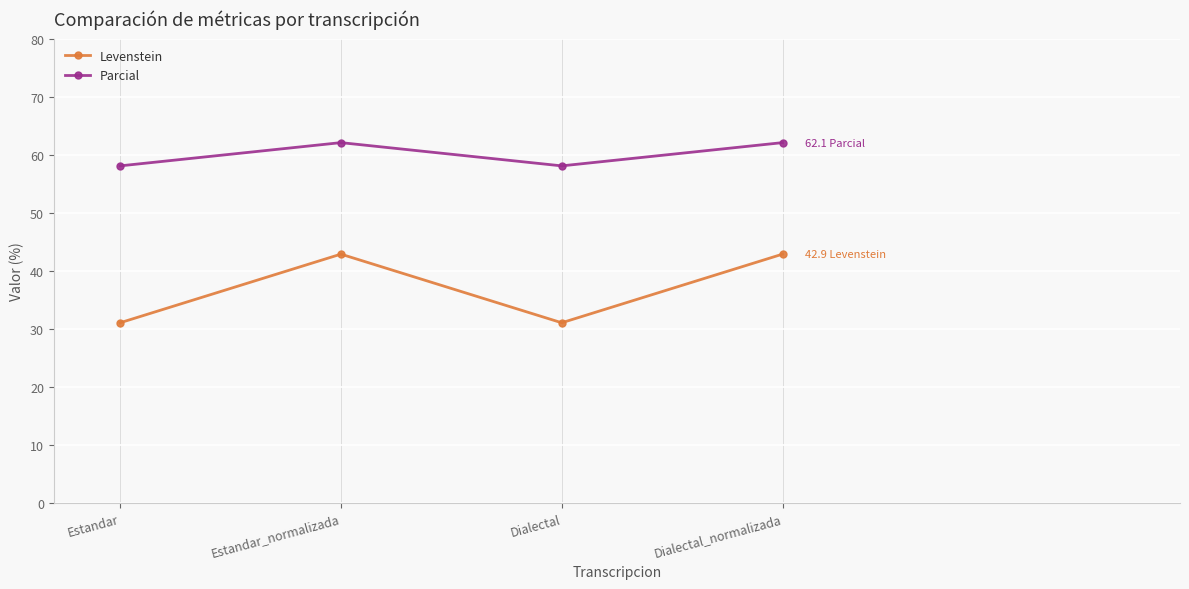

The Parcial series shows 58.1 at Dialectal. True or false?

True